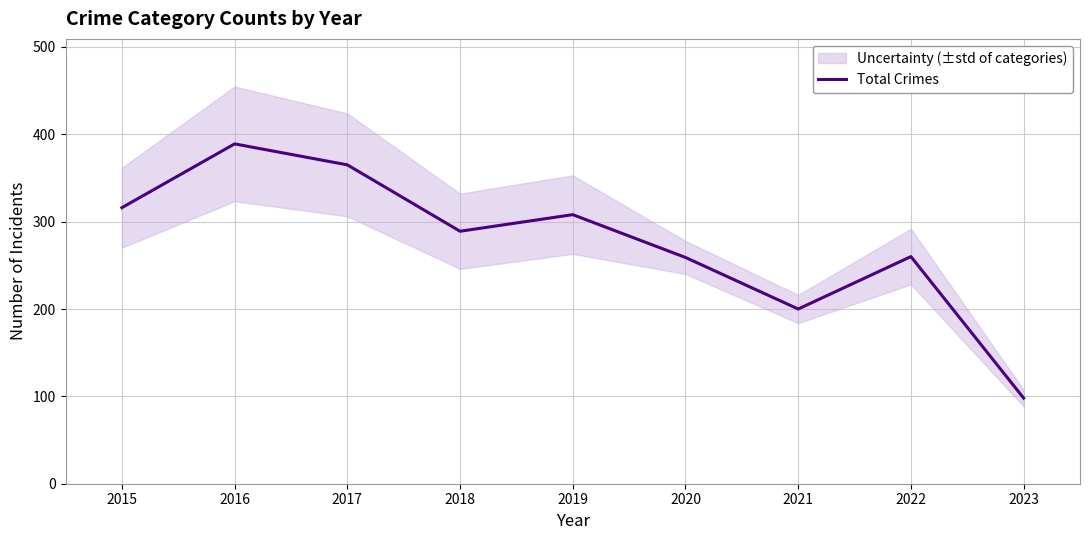

What is the value of the 4th point from the left?

289